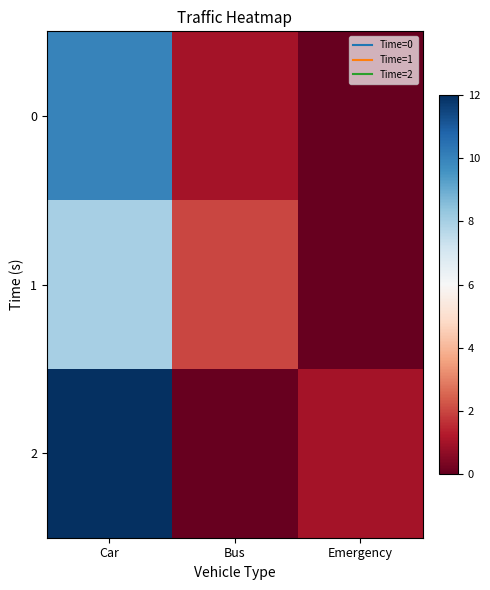

Rank the series at Emergency from highest to lowest value.

2, 0, 1